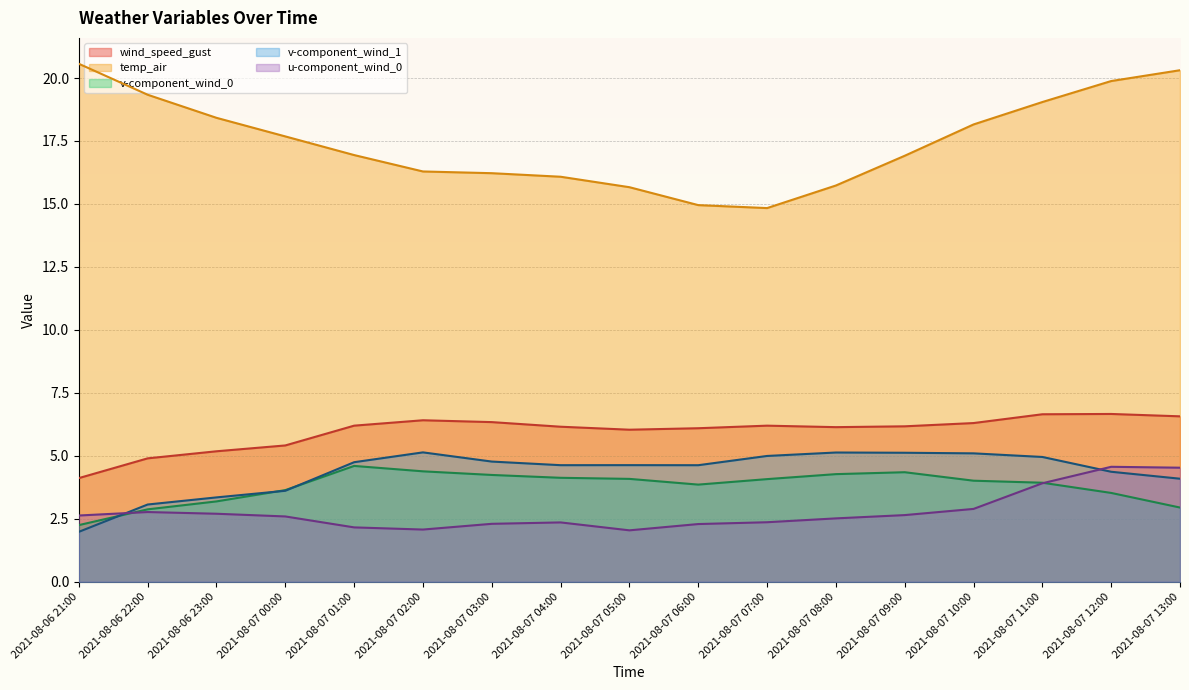

How many data points in temp_air are less than 16?

4